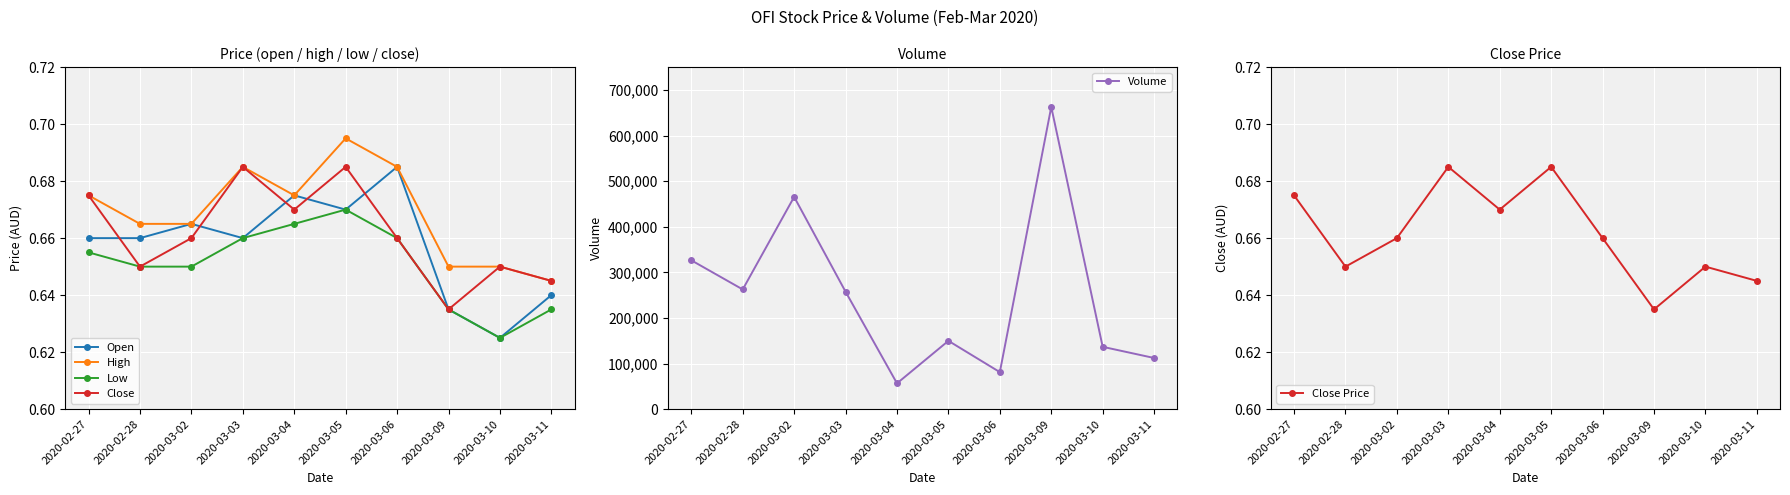

Which series has the widest spread of values?

Volume